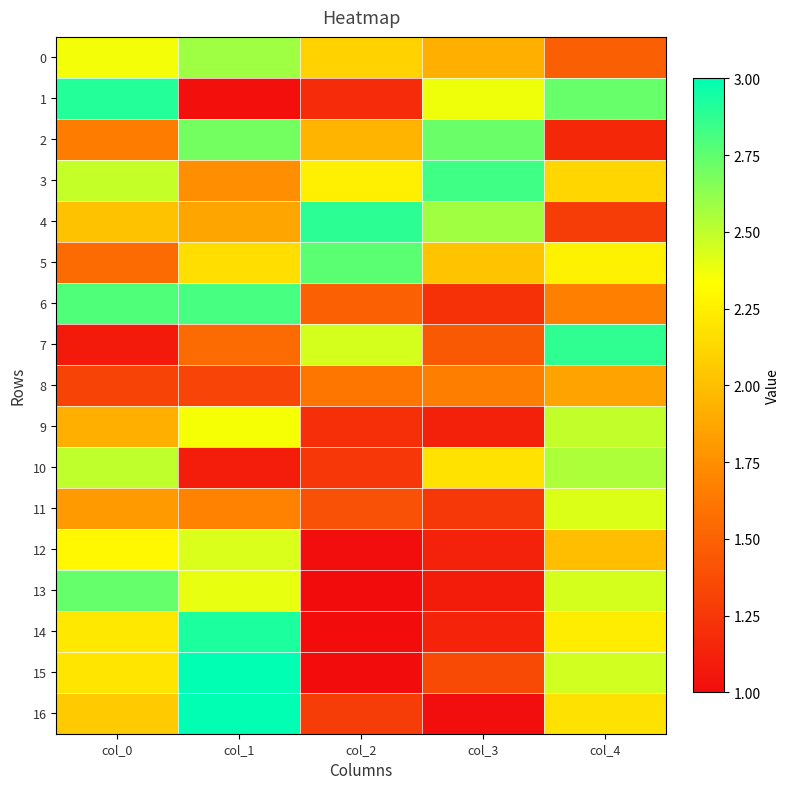

Between col_2 and col_3, which series saw the biggest shift?

1